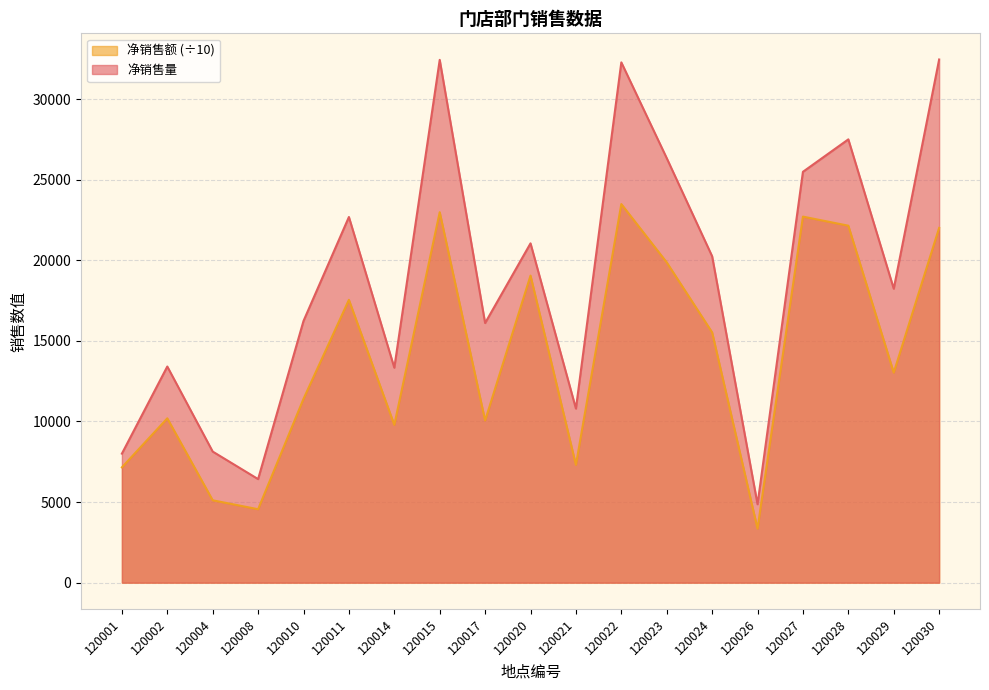

How many interior local valleys does the 净销售额 series have?

6